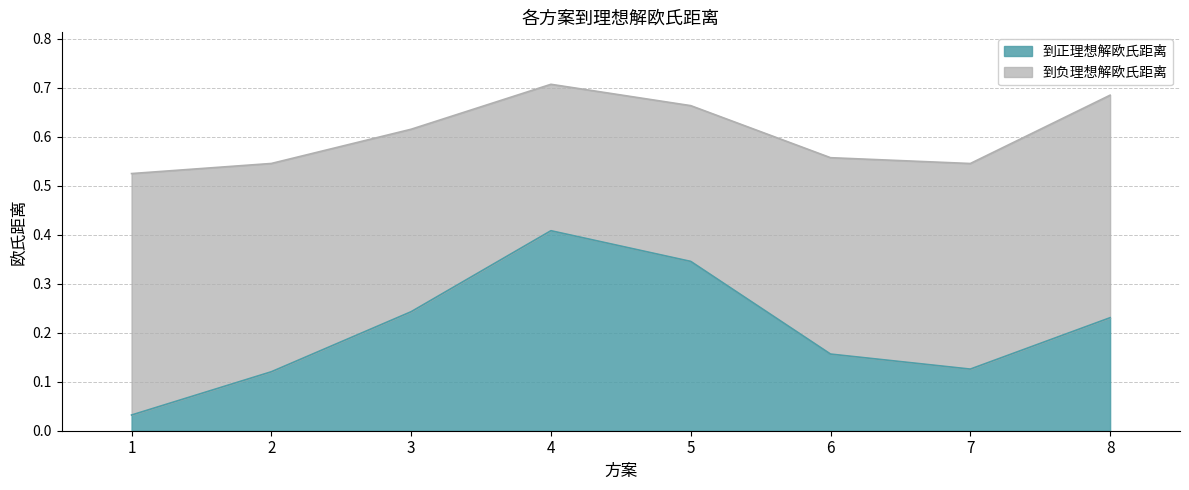

What is the value of the 6th point from the left?

0.2